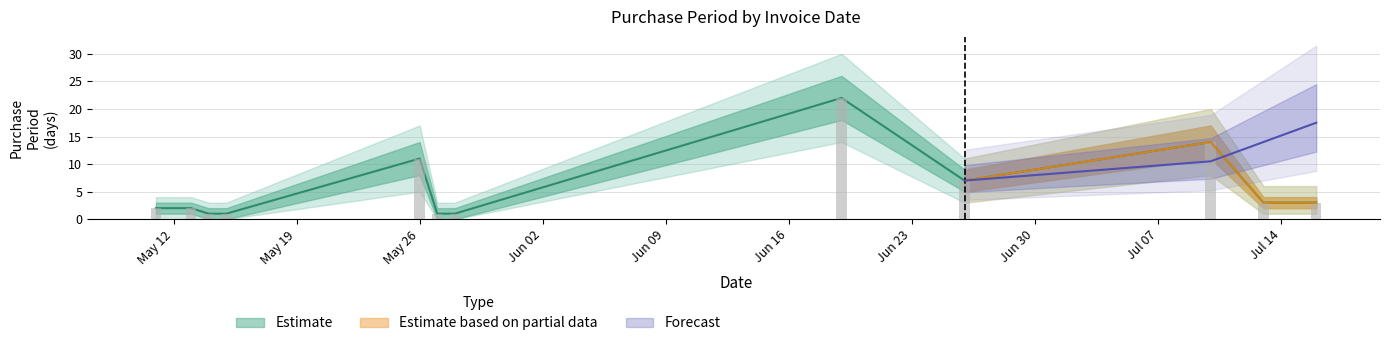

At which category does the chart reach its minimum across all series?

2015-05-14